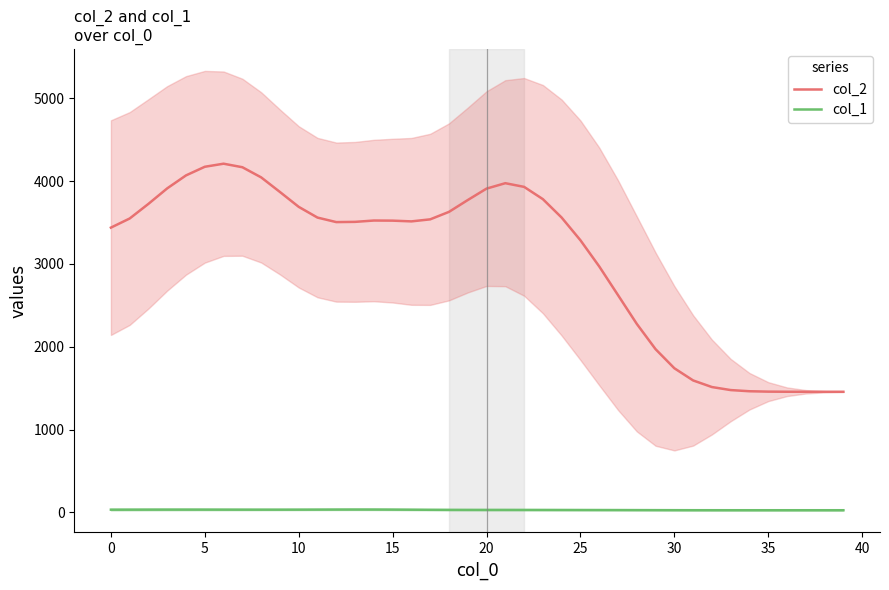

True or false: col_2 and col_1 cross at least once.

False